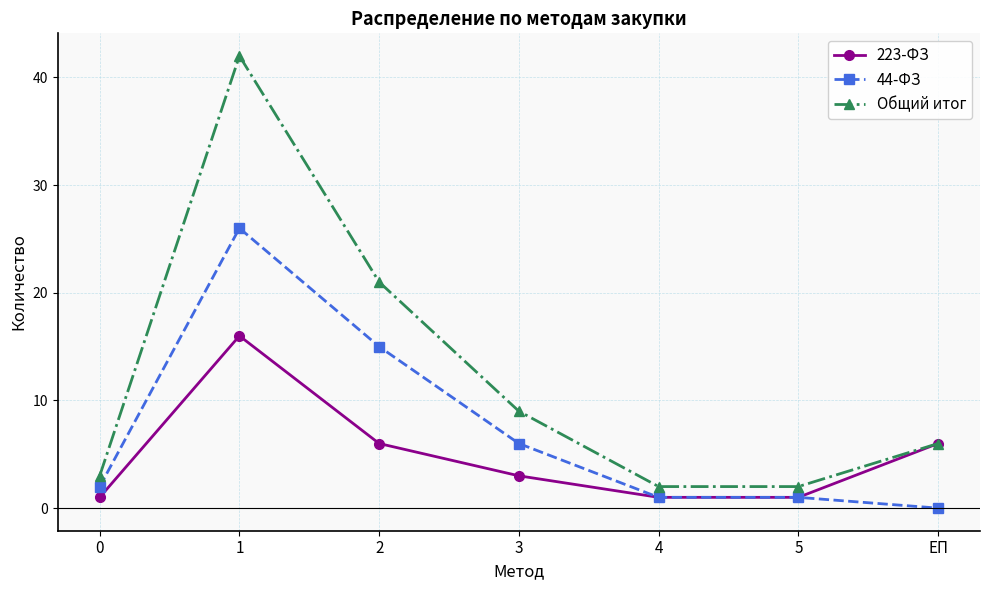

What is the value of the Общий итог point at the 1st from the left?

3